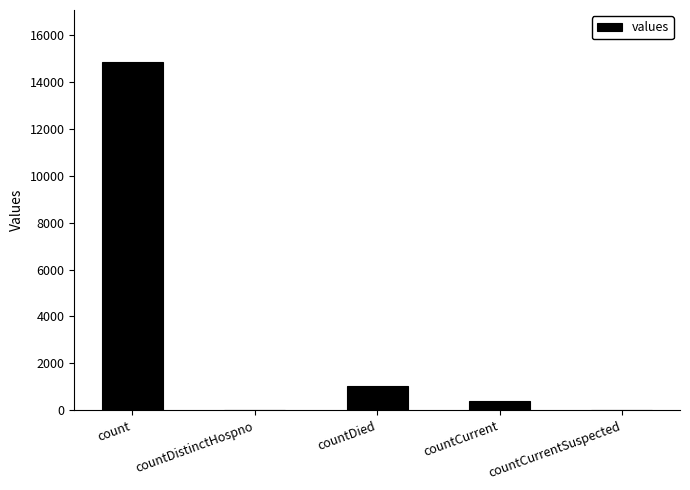

The chart shows a value of 1054 at countDied. True or false?

True